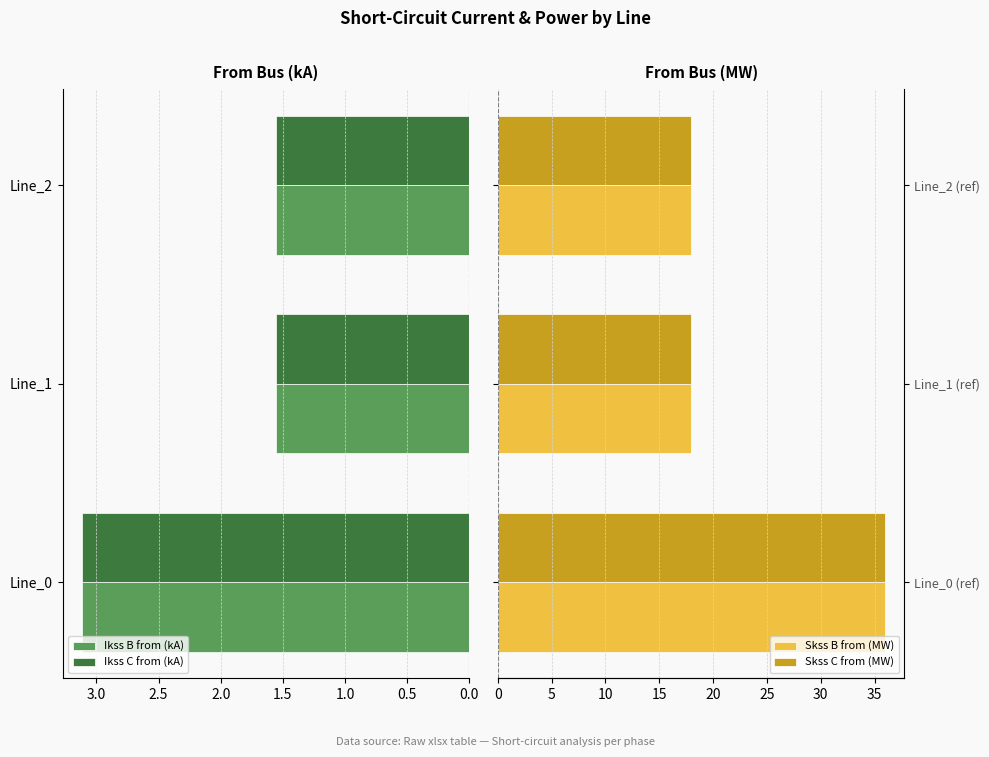

Reading left to right, what are all the values shown in this chart?

Ikss B from (kA): 3.1	1.6	1.6
Ikss C from (kA): 3.1	1.6	1.6
Skss B from (MW): 36.0	18.0	18.0
Skss C from (MW): 36.0	18.0	18.0